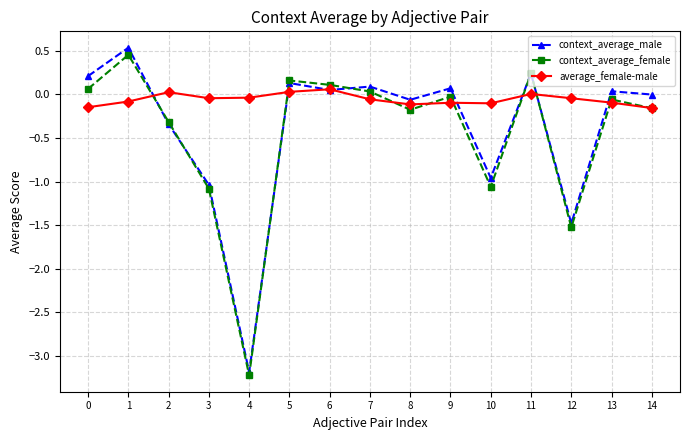

True or false: context_average_female has more than 0 interior local peaks.

True